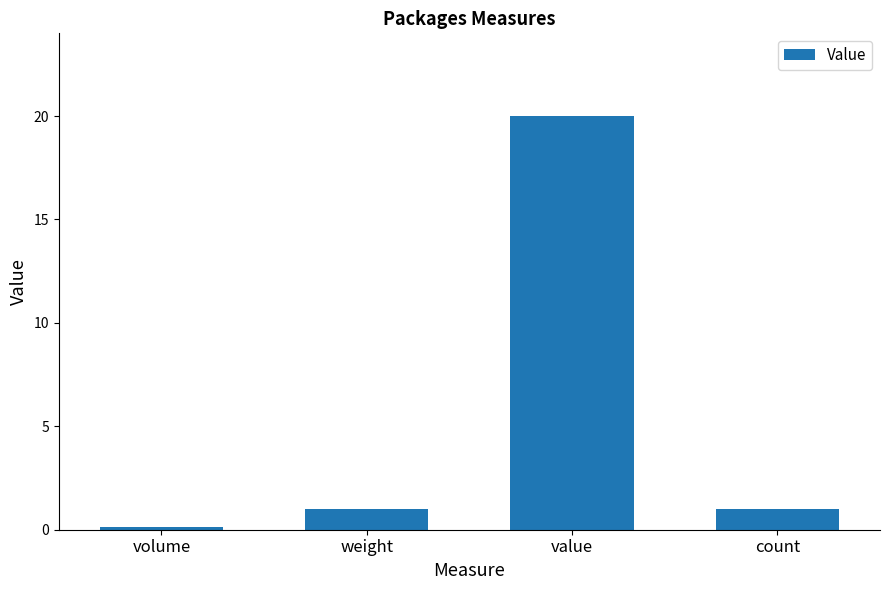

How many data points does each series have?

4